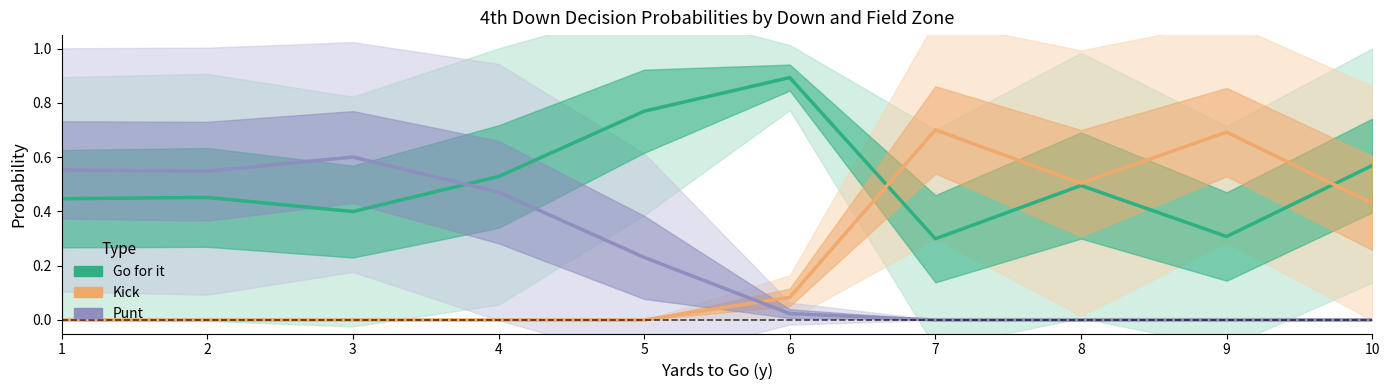

True or false: Punt has a value of 0.5 at 2.

True